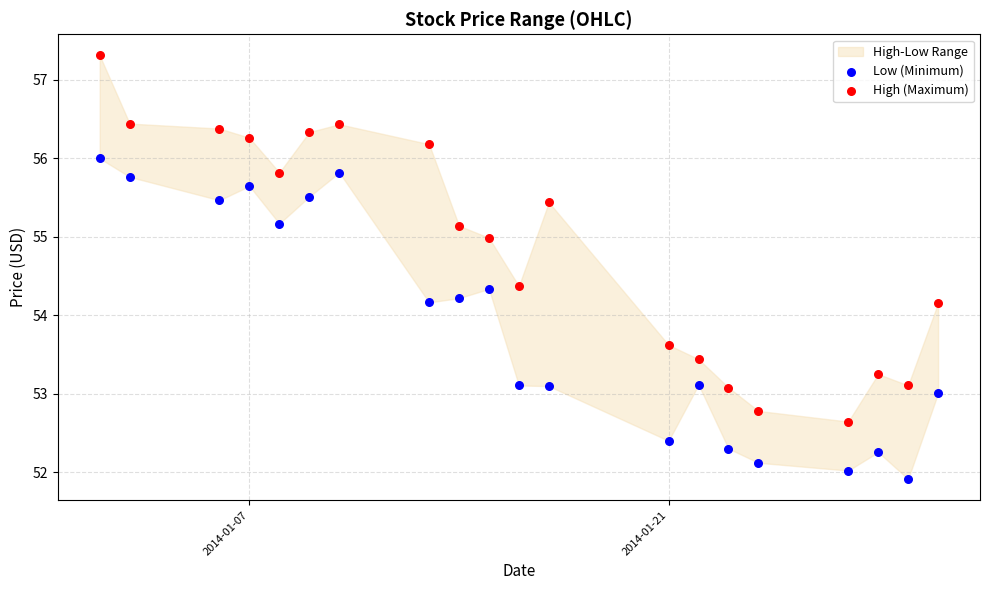

Across all data points, what is the range of Y values (max minus min)?

5.4